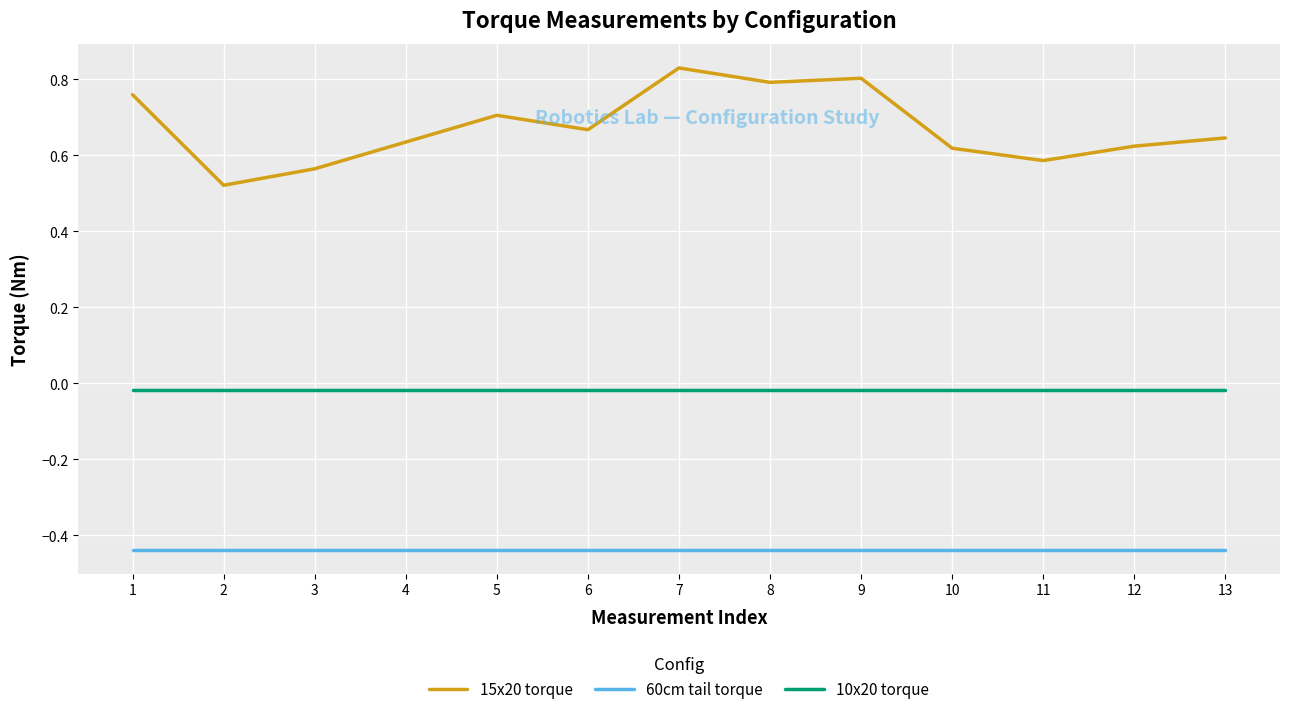

Between 5 and 7, which series saw the biggest shift?

15x20 torque